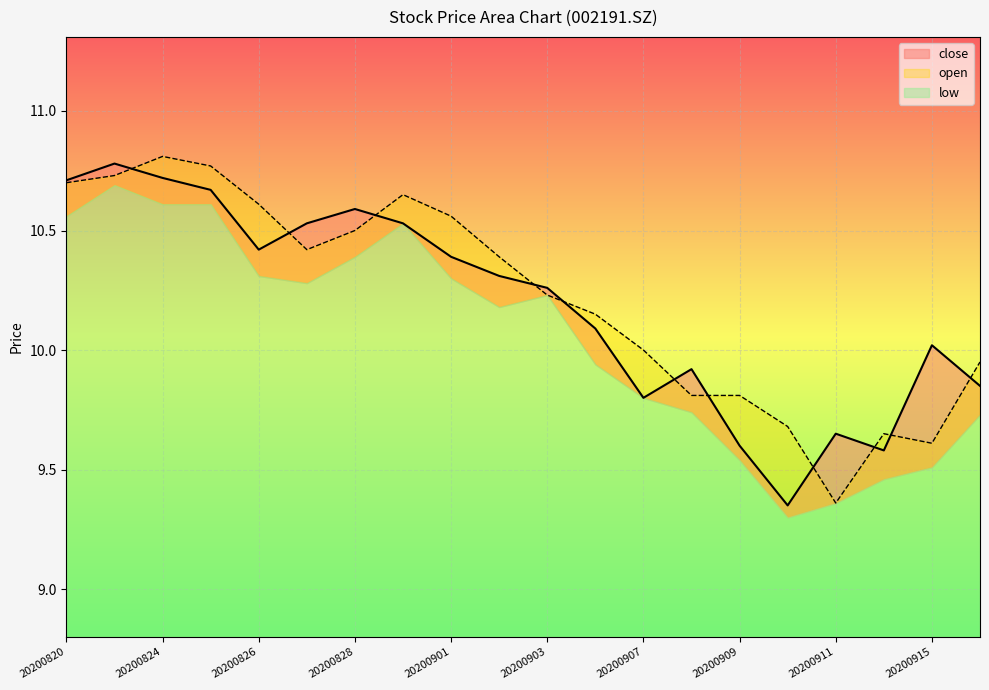

True or false: close has more than 0 interior local peaks.

True